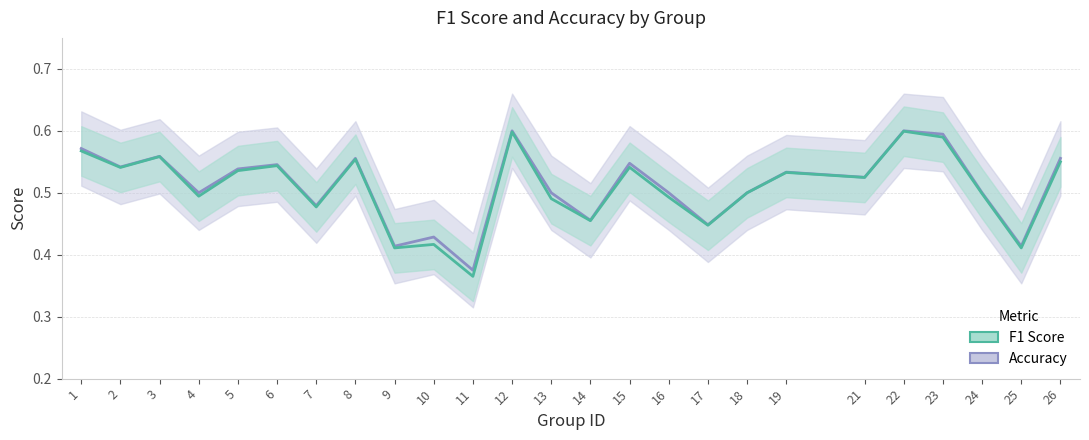

List the series in order of their overall mean, lowest first.

f1_line, accuracy_line